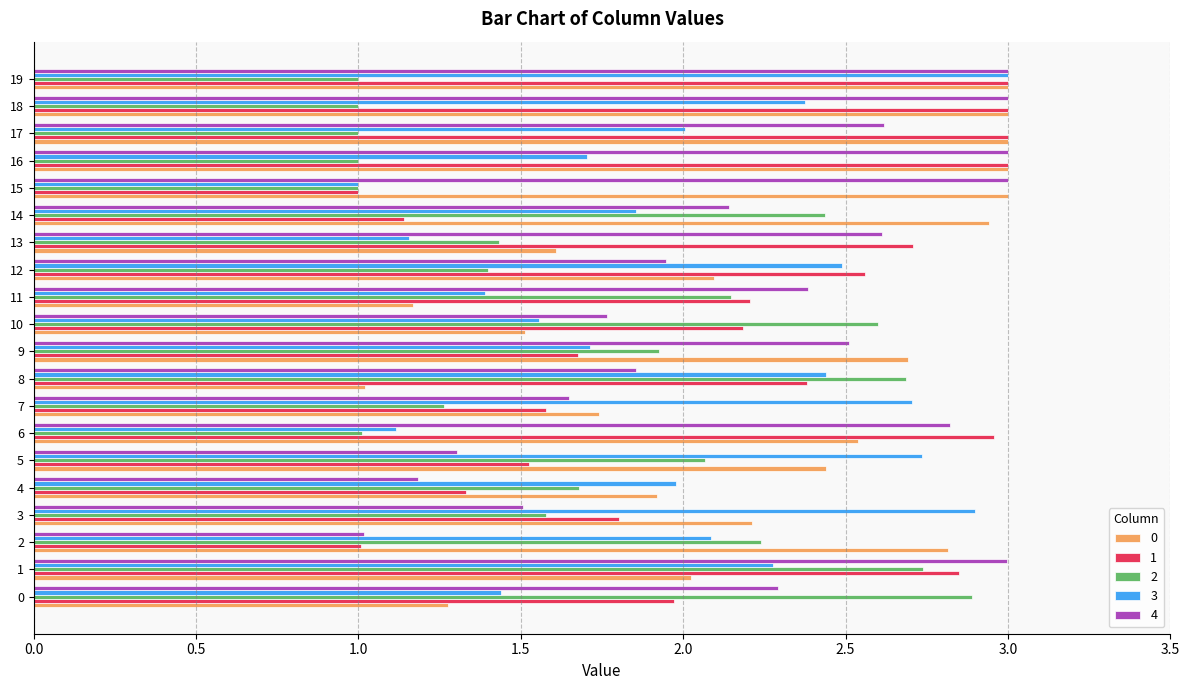

What is the minimum value shown in the chart?

1.0